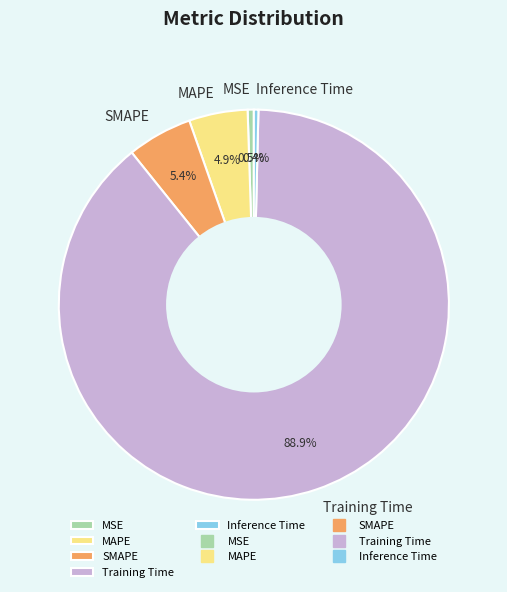

Between Inference Time and SMAPE, which is larger?

SMAPE